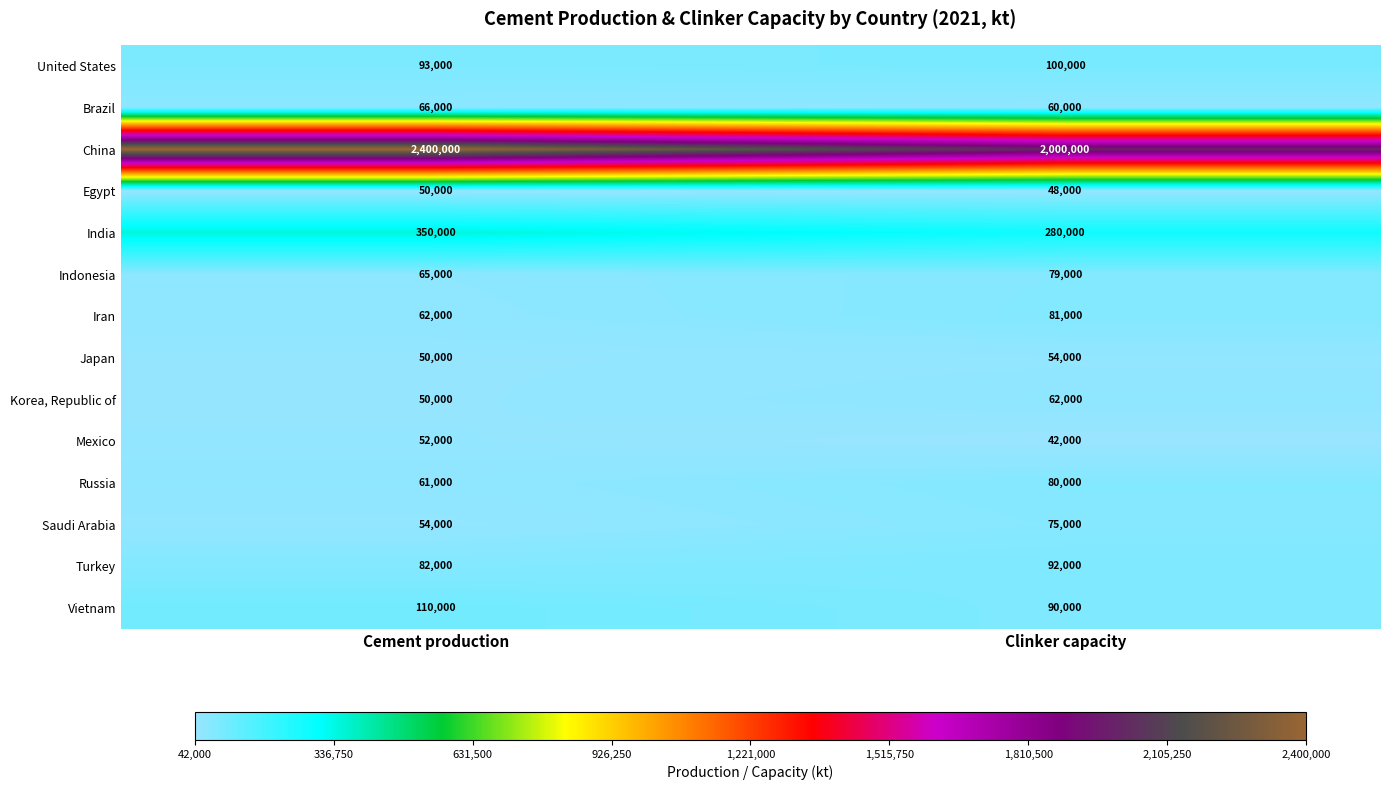

Which series has the largest total across all categories?

China